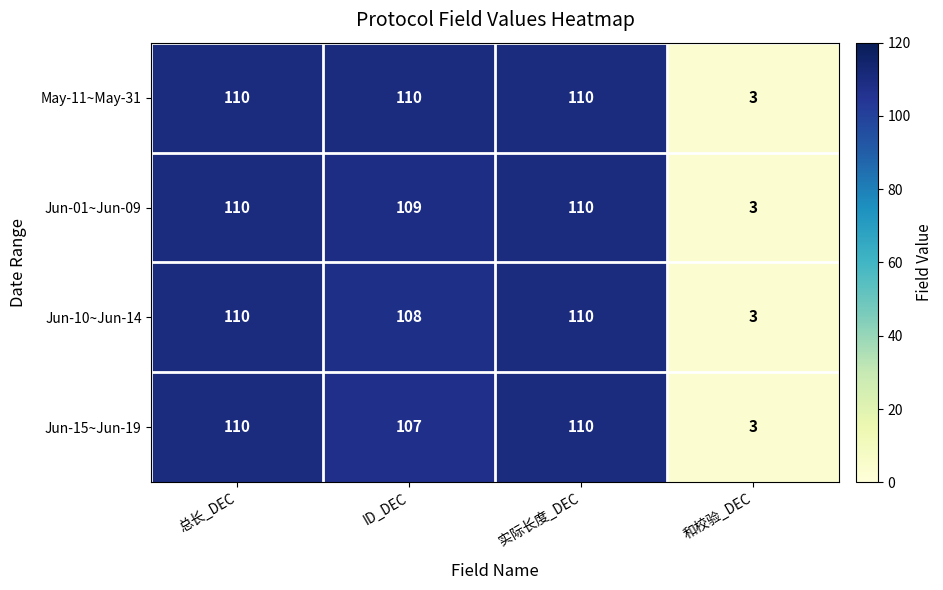

At how many categories does at least one series exceed 91?

3